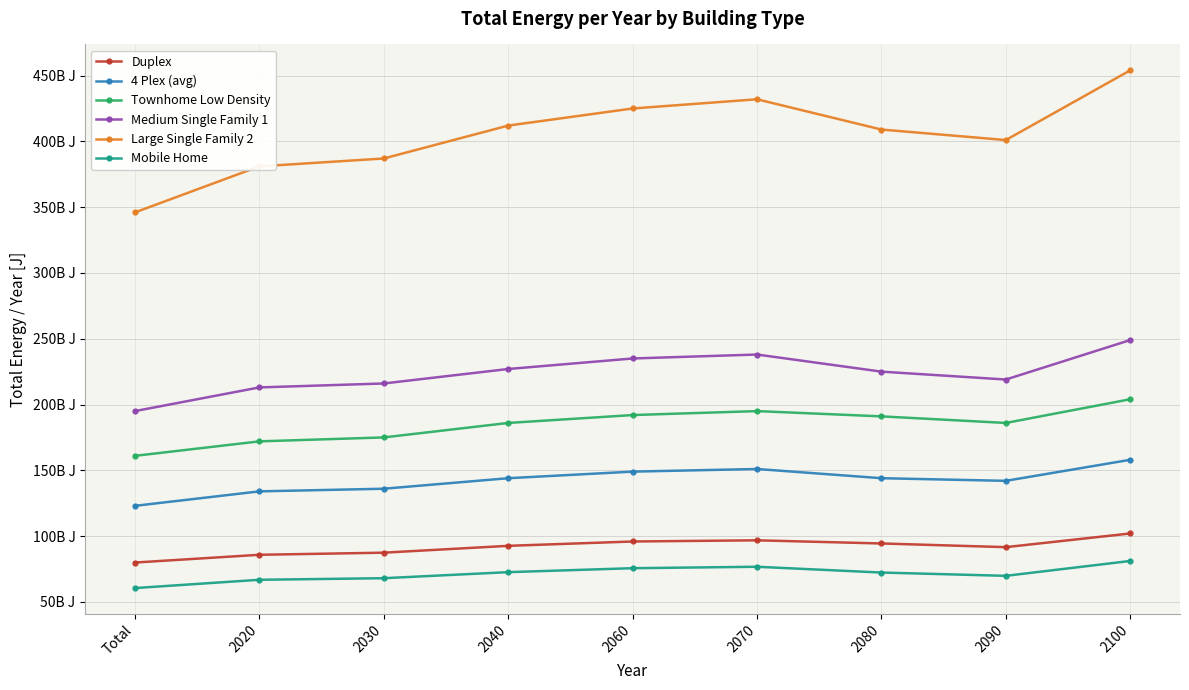

Between 2020 and 2060, which series saw the biggest shift?

Large Single Family 2